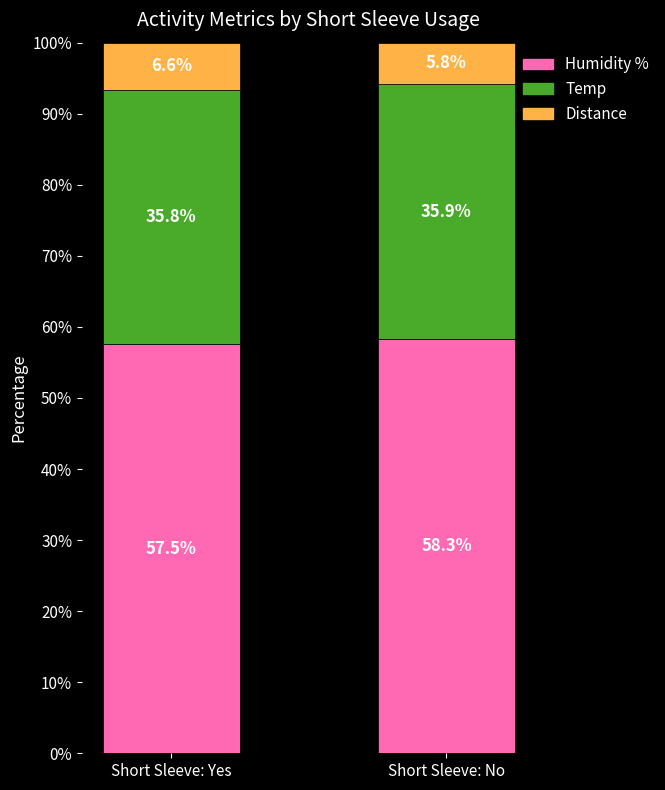

At which label is Humidity % closest to 57?

Short Sleeve: Yes